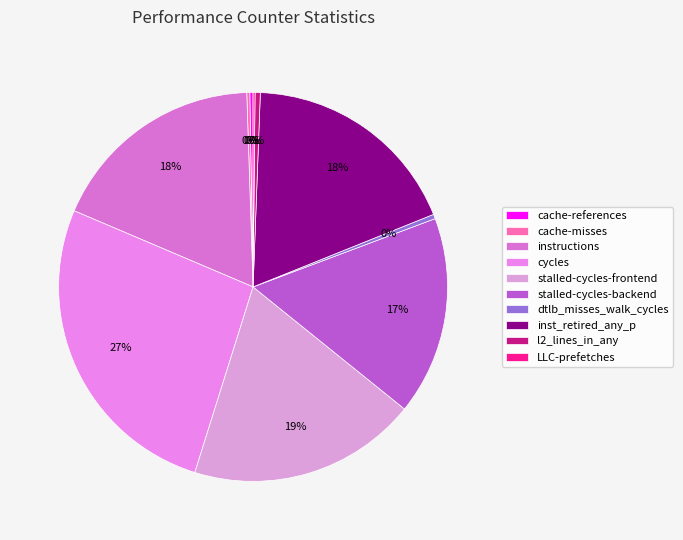

To the nearest percent, what percentage of the pie is stalled-cycles-frontend?

19%